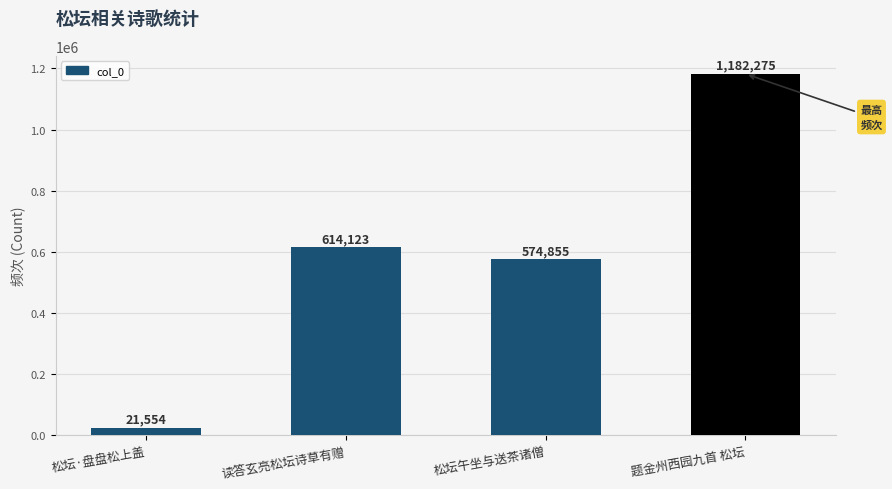

Is it true that the value at 松坛午坐与送茶诸僧 is 574855?

True